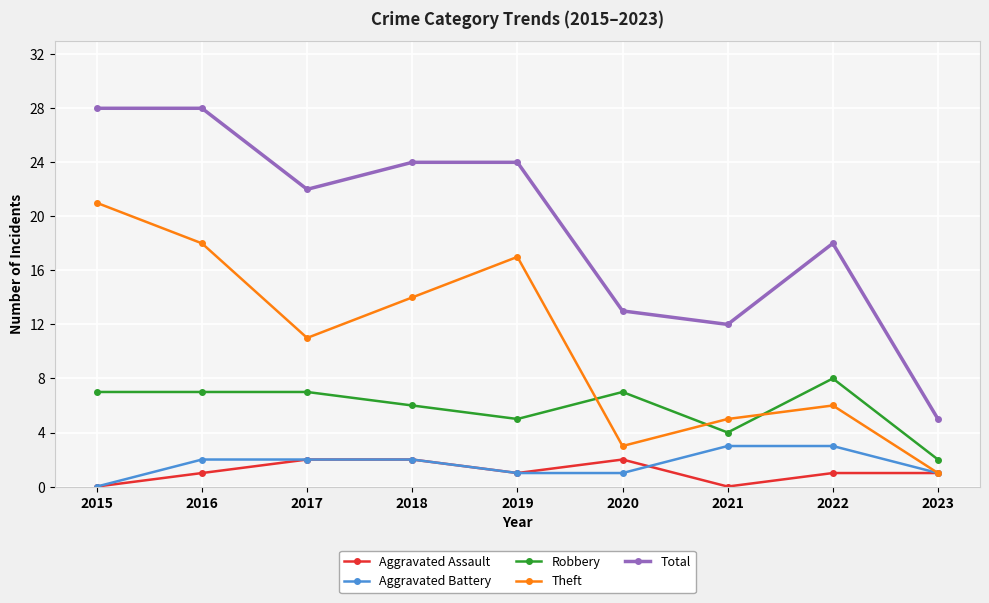

True or false: Total and Theft cross at least once.

False